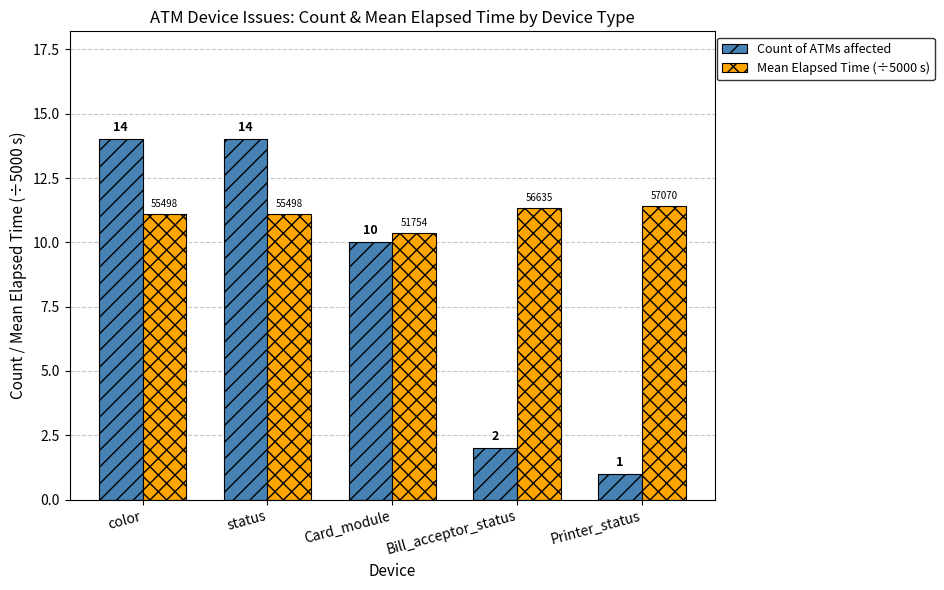

The Mean Elapsed Time (÷5000 s) series shows 11.4 at Printer_status. True or false?

True